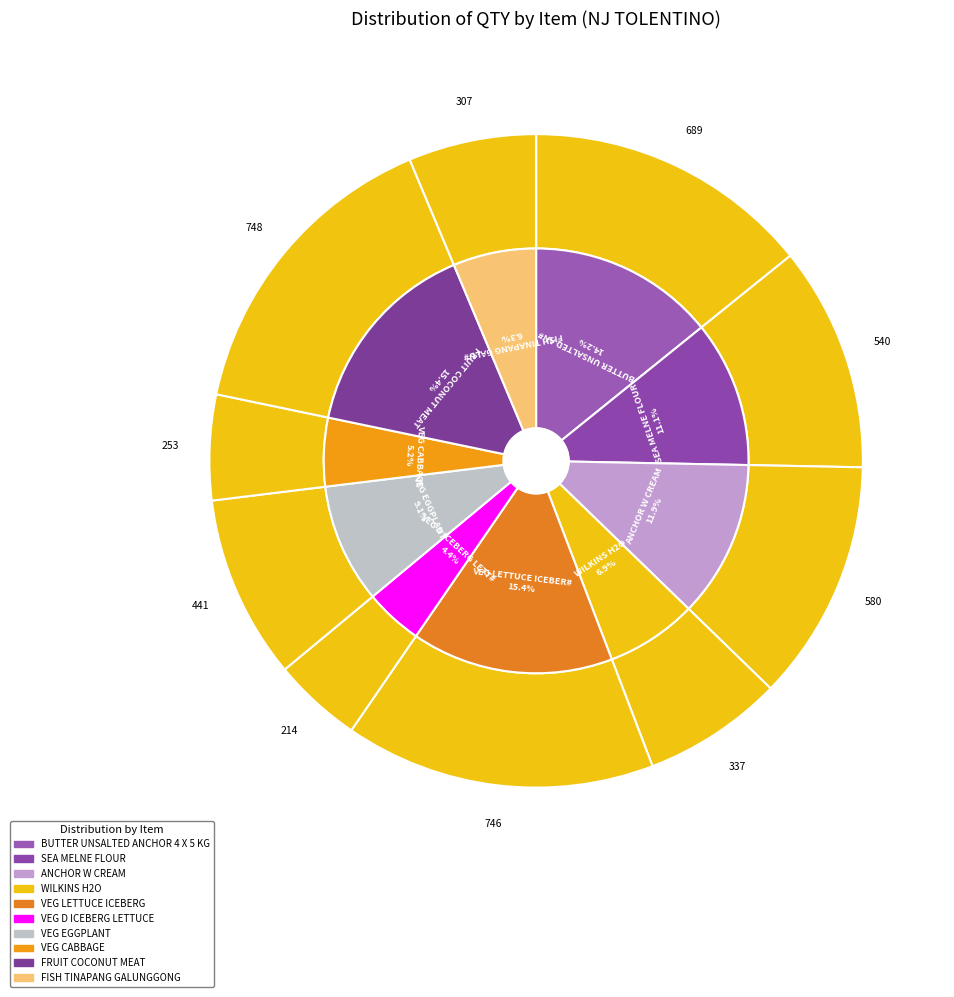

To the nearest percent, what is the combined percentage of SEA MELNE FLOUR and FRUIT COCONUT MEAT?

27%